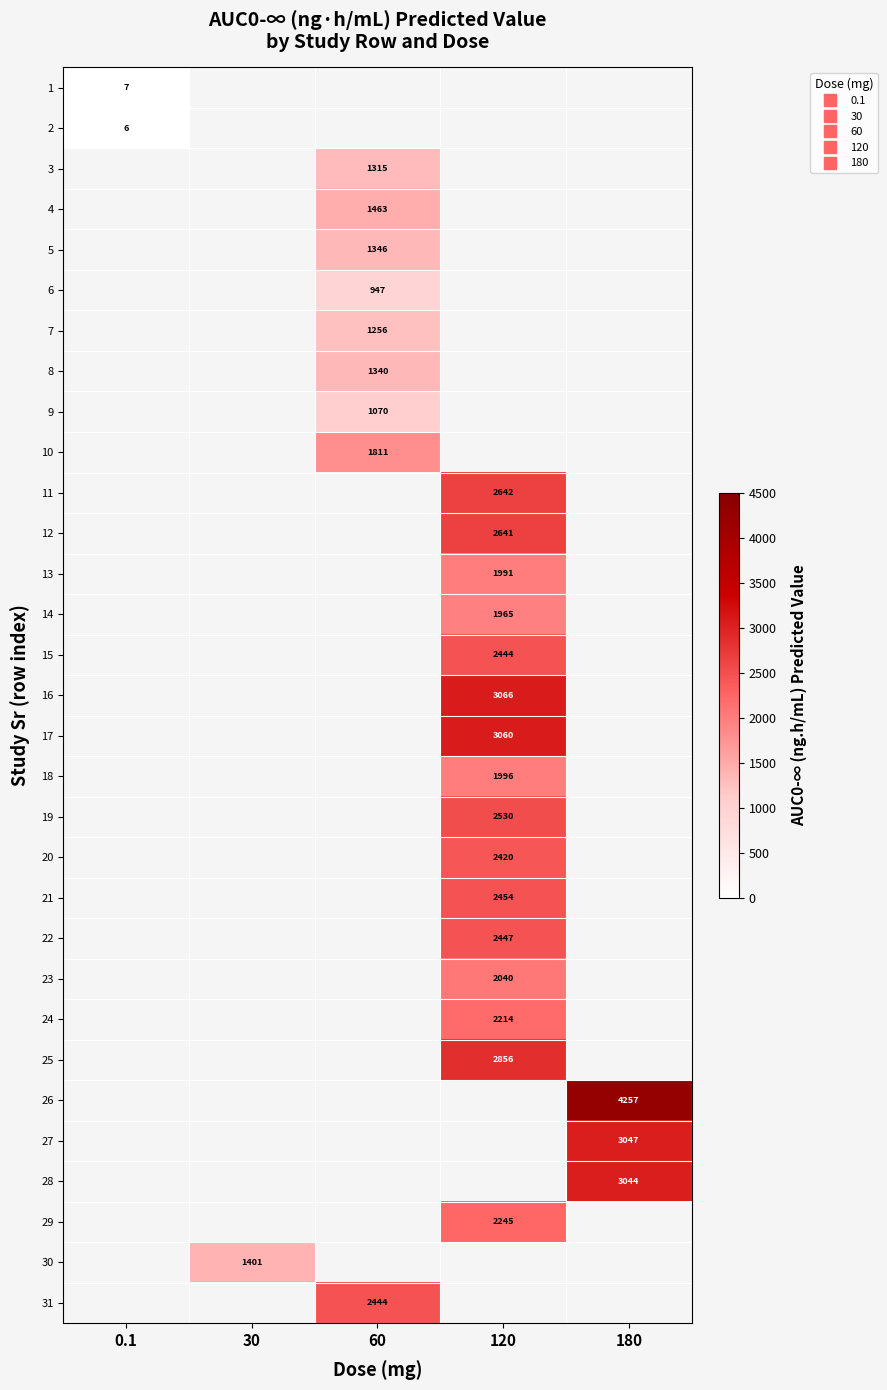

At which category does the chart reach its peak across all series?

180